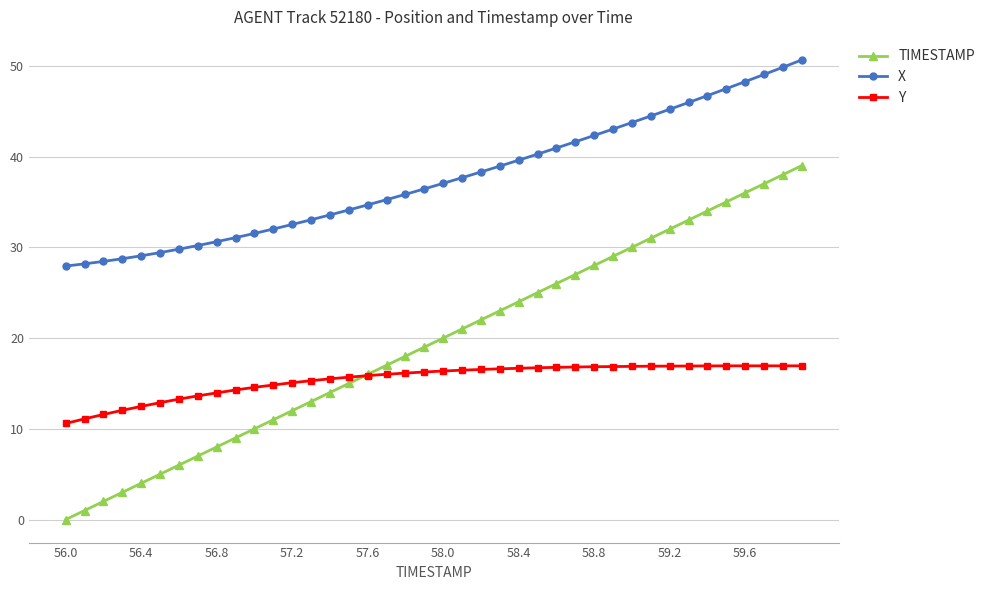

How many values in the X series are below 37?

20